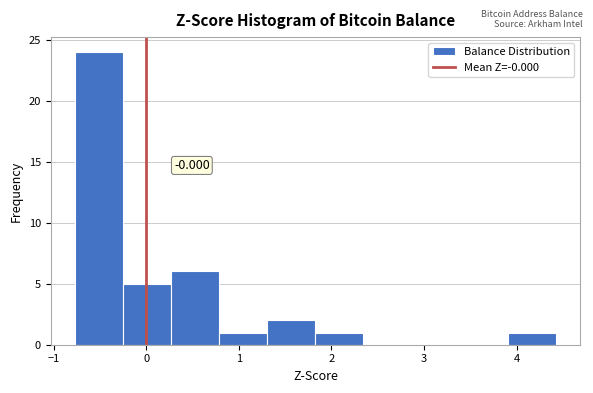

Over which range of the x-axis is the bar tallest?

-0.8 to -0.3